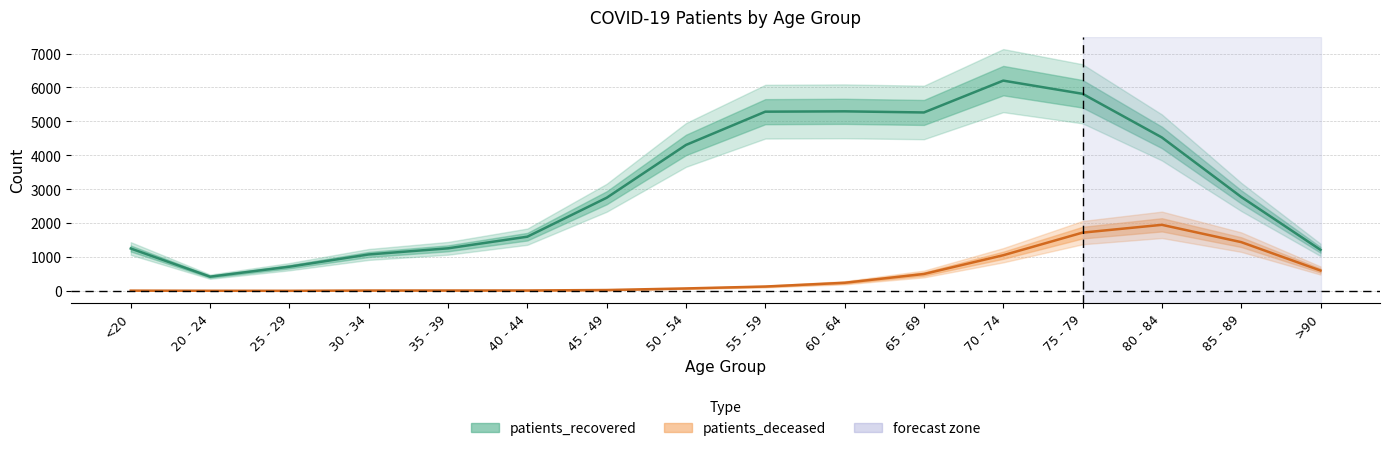

Between 40 - 44 and 70 - 74, which series saw the biggest shift?

patients_recovered